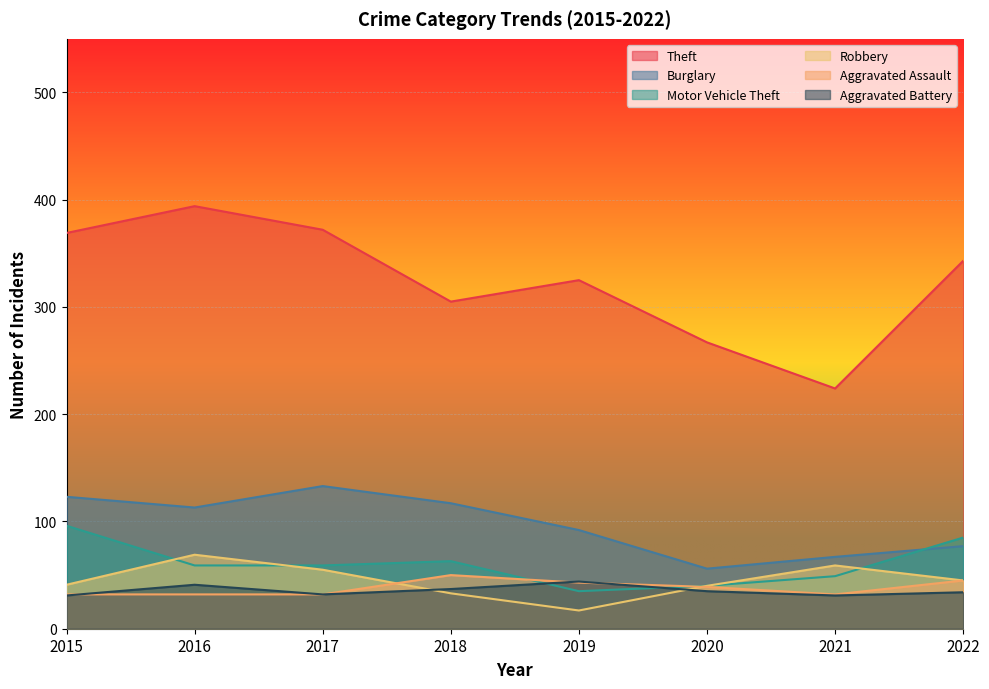

Does the chart display data point markers on the line(s)?

No